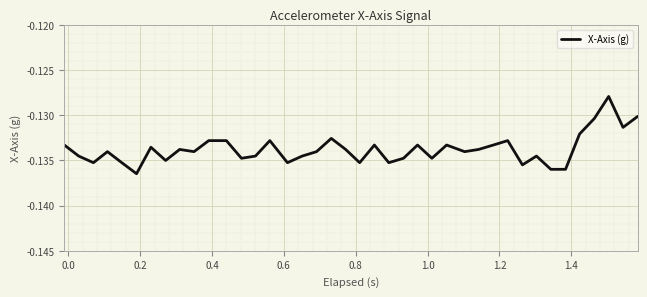

How many lines are shown in the chart?

1